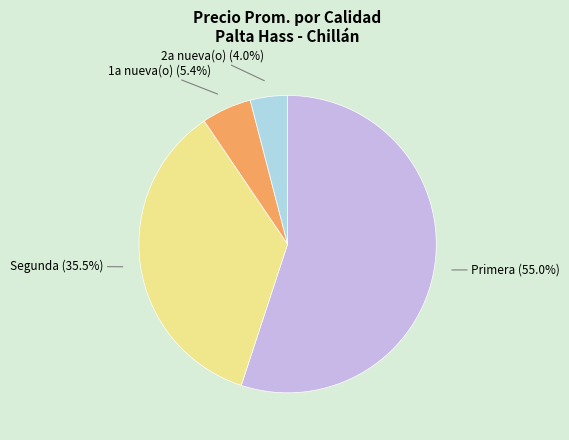

How many slices are in this pie chart?

4